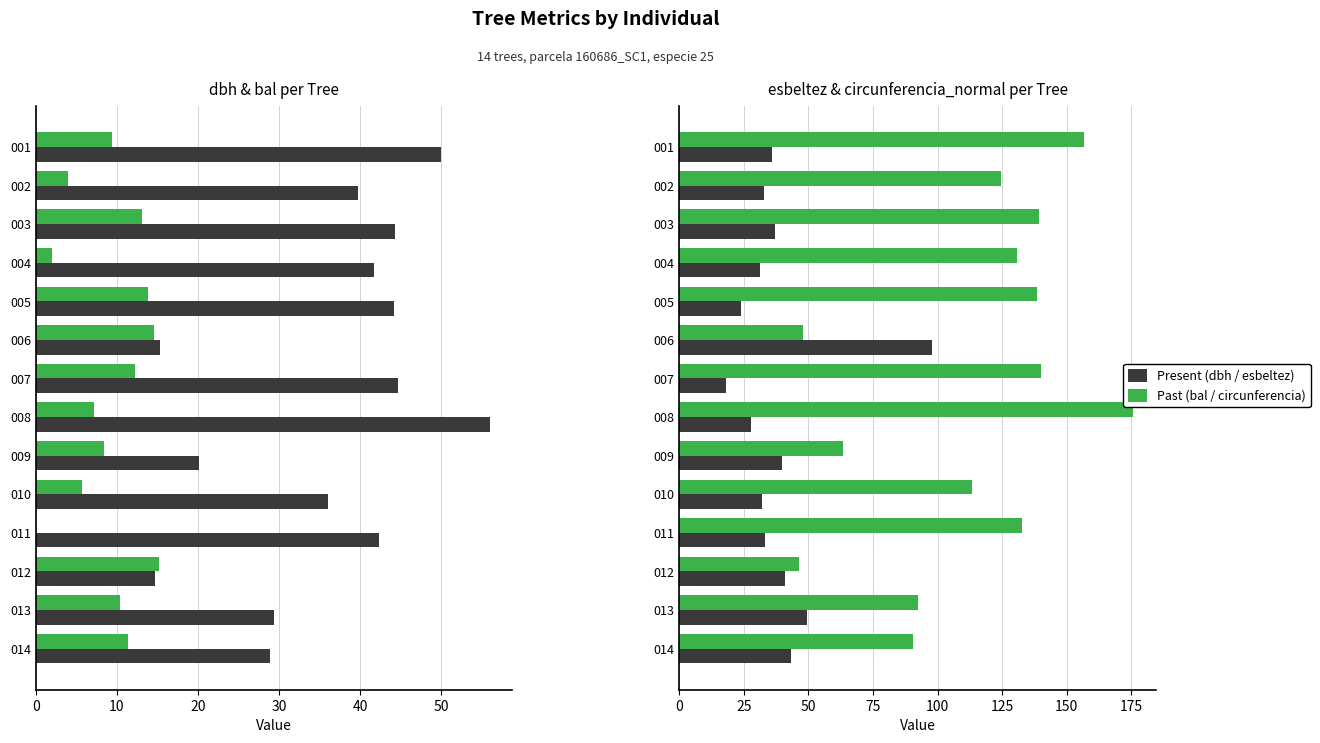

Reading left to right, what are all the values shown in this chart?

dbh: 49.9	39.7	44.3	41.6	44.1	15.3	44.6	56.0	20.1	36.0	42.2	14.7	29.4	28.8
bal: 9.4	3.9	13.1	2.0	13.8	14.6	12.2	7.1	8.4	5.7	0.0	15.2	10.4	11.3
esbeltez: 36.1	32.8	37.2	31.2	23.8	98.0	17.9	27.7	39.7	31.9	33.1	40.8	49.3	43.4
circunferencia_normal: 156.8	124.7	139.2	130.8	138.5	48.1	140.1	175.8	63.3	113.2	132.7	46.2	92.4	90.5